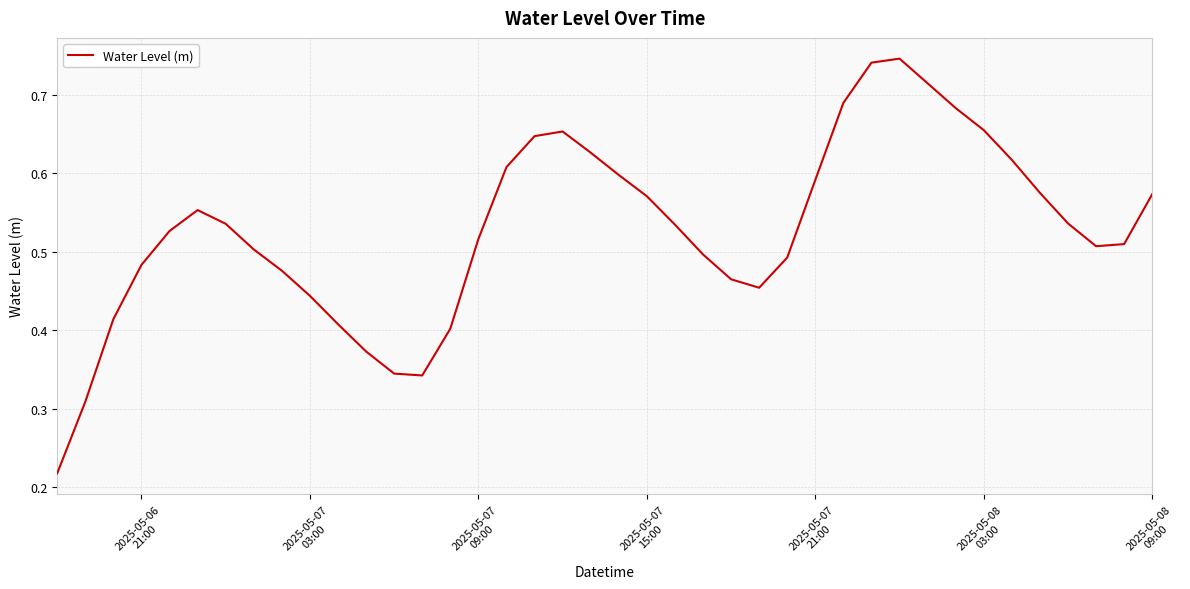

Reading right to left, transcribe all the data shown in this chart.

0.6	0.5	0.5	0.5	0.6	0.6	0.7	0.7	0.7	0.7	0.7	0.7	0.6	0.5	0.5	0.5	0.5	0.5	0.6	0.6	0.6	0.7	0.6	0.6	0.5	0.4	0.3	0.3	0.4	0.4	0.4	0.5	0.5	0.5	0.6	0.5	0.5	0.4	0.3	0.2